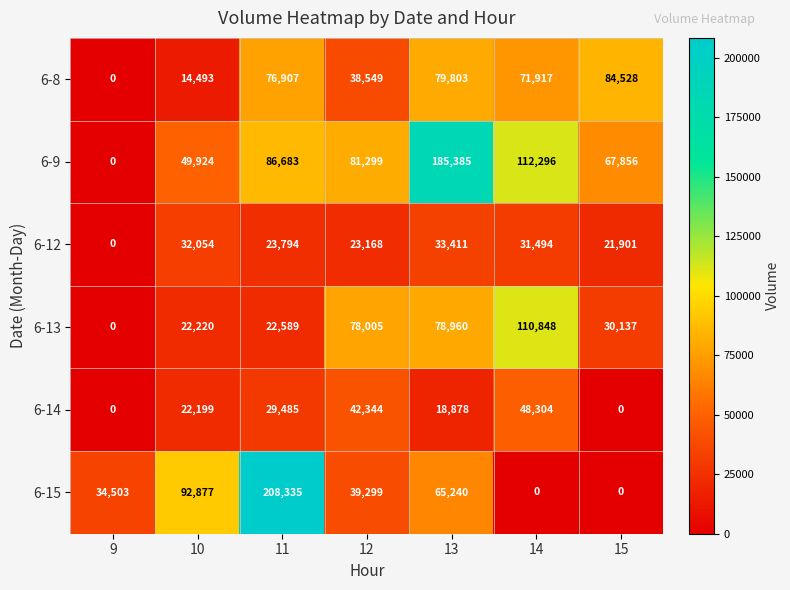

What is the greatest value displayed?

208335